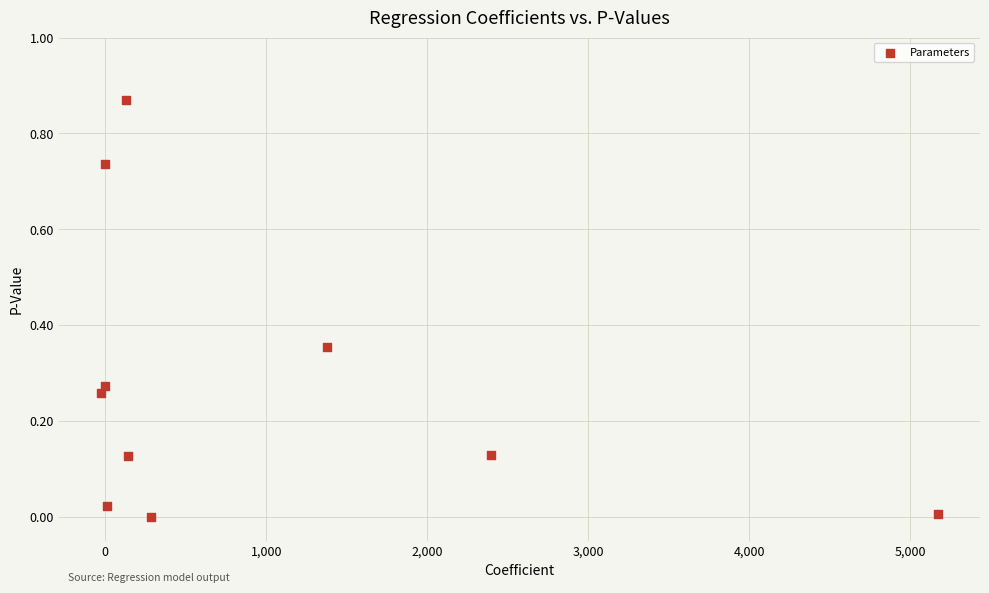

What is the range of X values (max minus min)?

5200.4